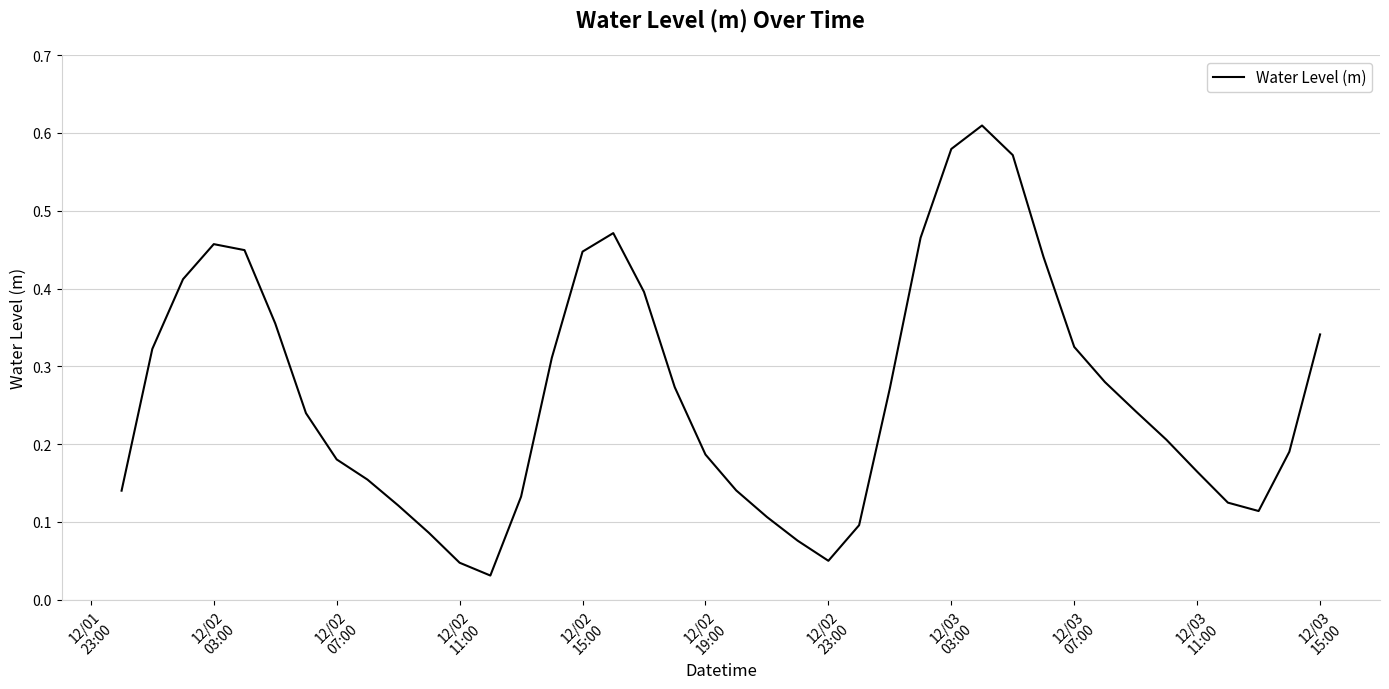

How many distinct data groups are displayed?

1